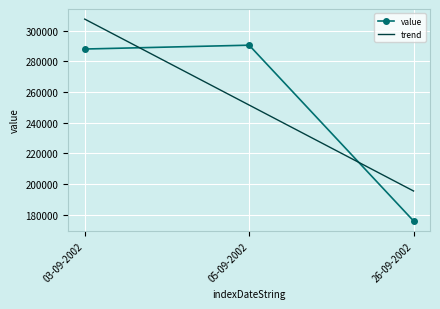

Rank the categories by value from lowest to highest.

26-09-2002, 03-09-2002, 05-09-2002